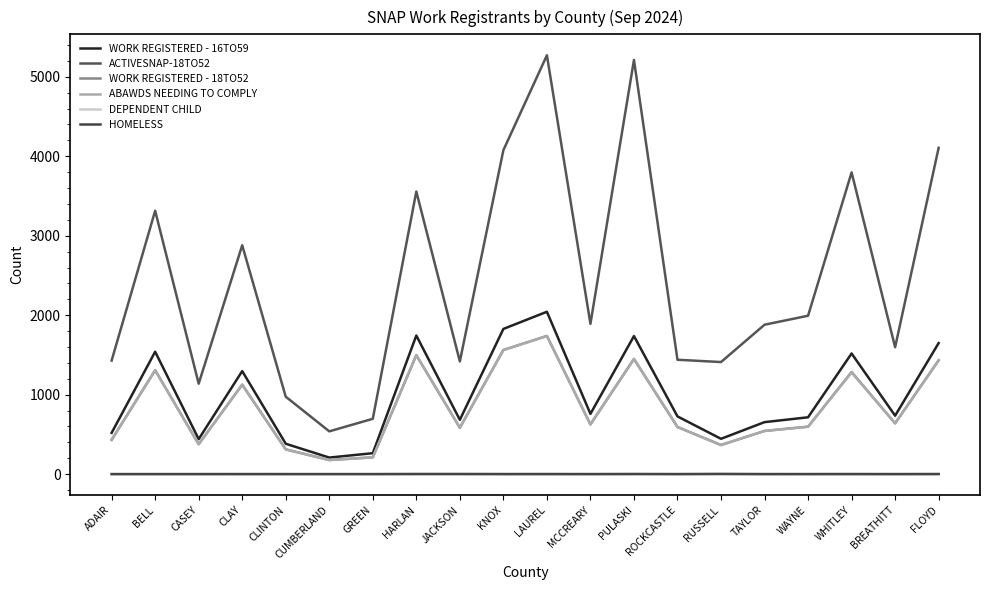

What is the value of the WORK REGISTERED - 16TO59 point at the 2nd from the left?

1540